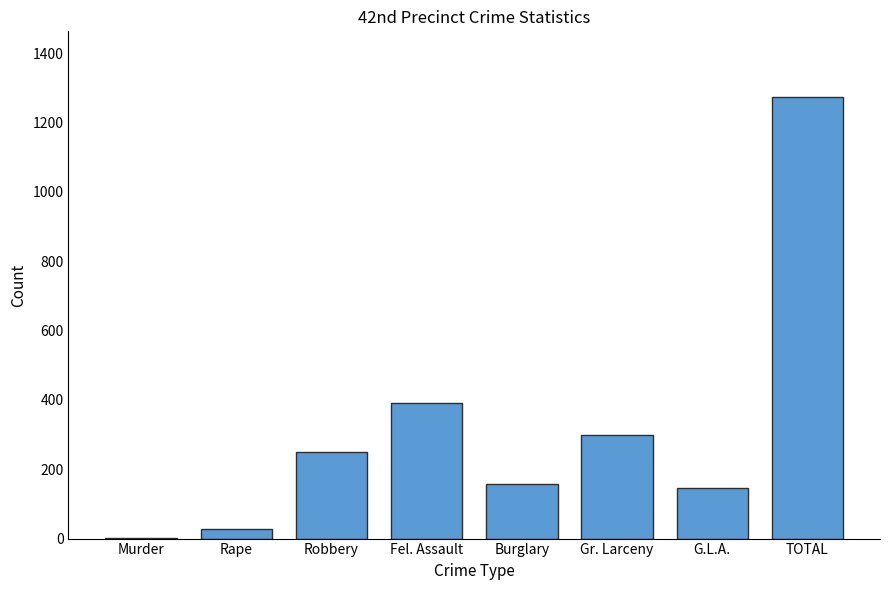

Is it true that the value at Fel. Assault is 692?

False